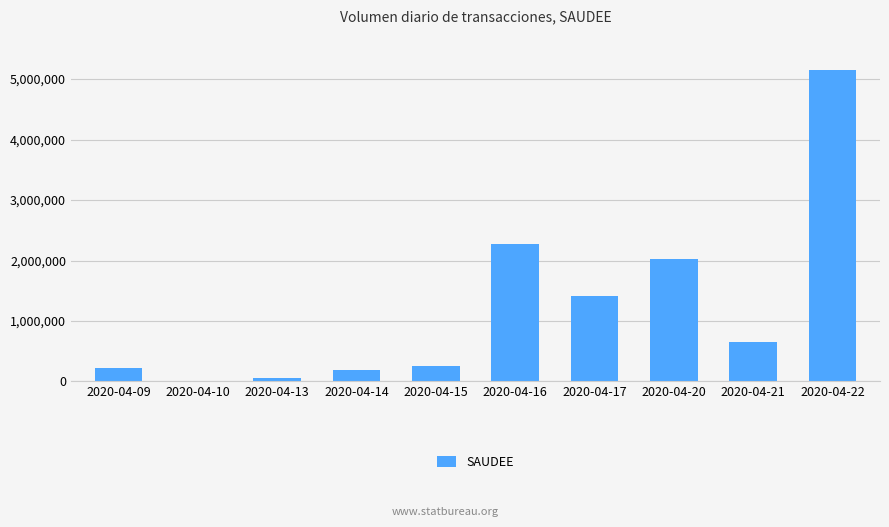

What is the maximum value shown in the chart?

5157900